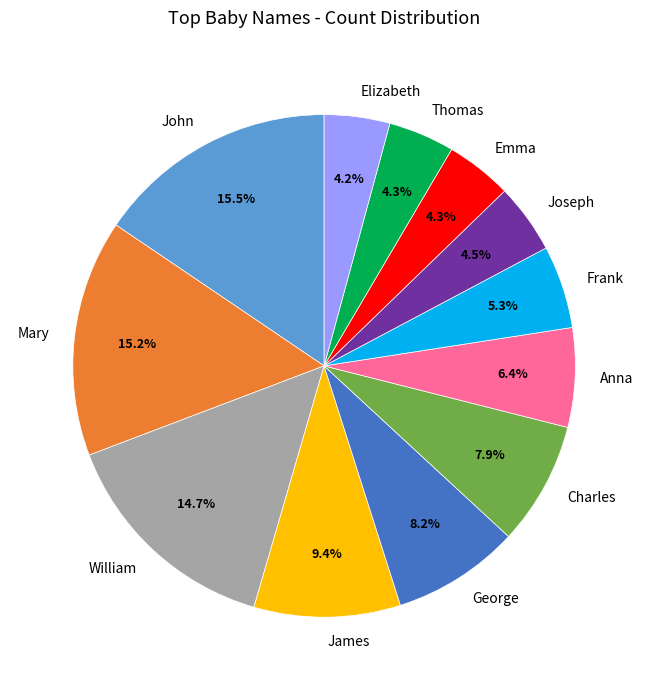

Between John and William, which is larger?

John